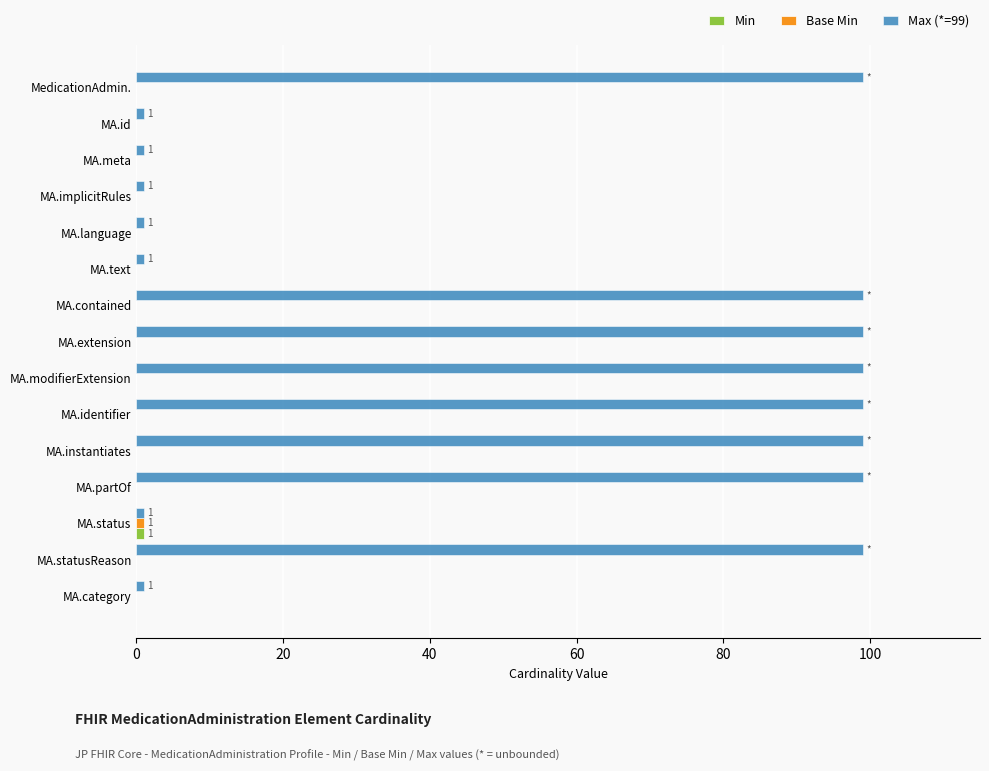

The value of Max (*=99) at MA.extension is 154. True or false?

False